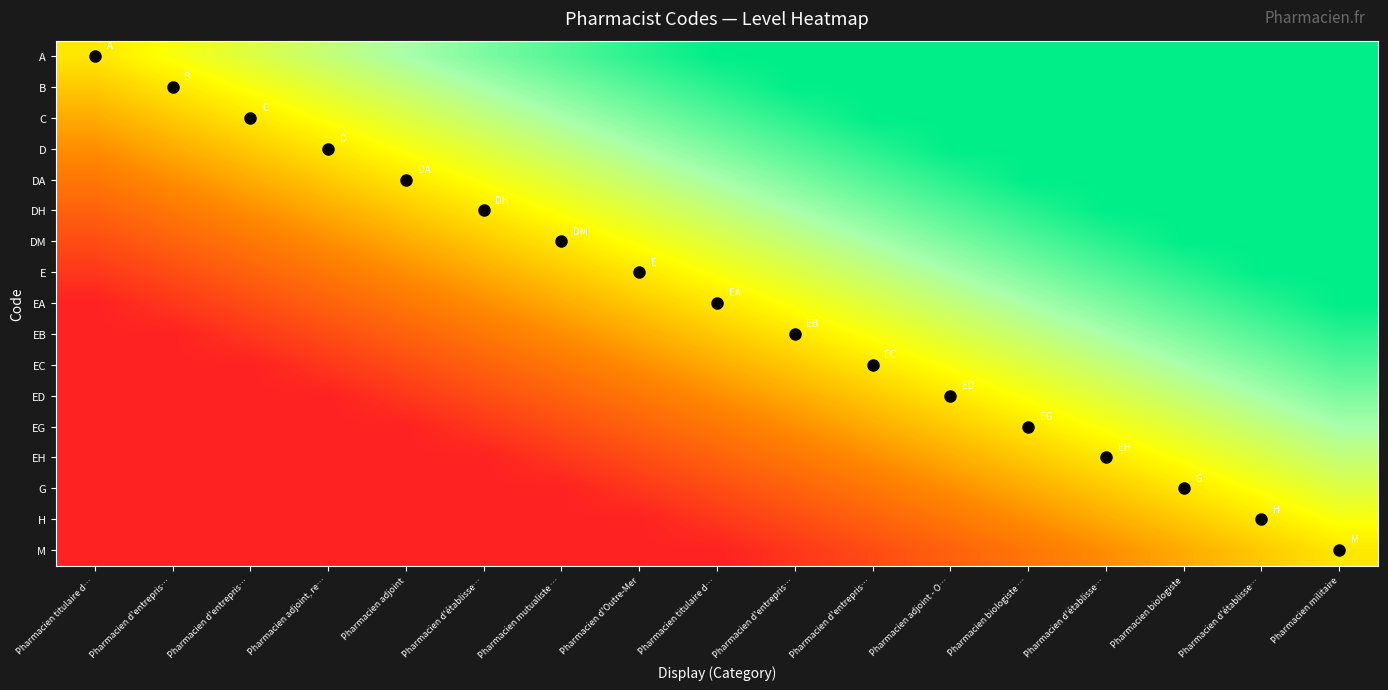

At which category is the sum across all series the highest?

Pharmacien militaire